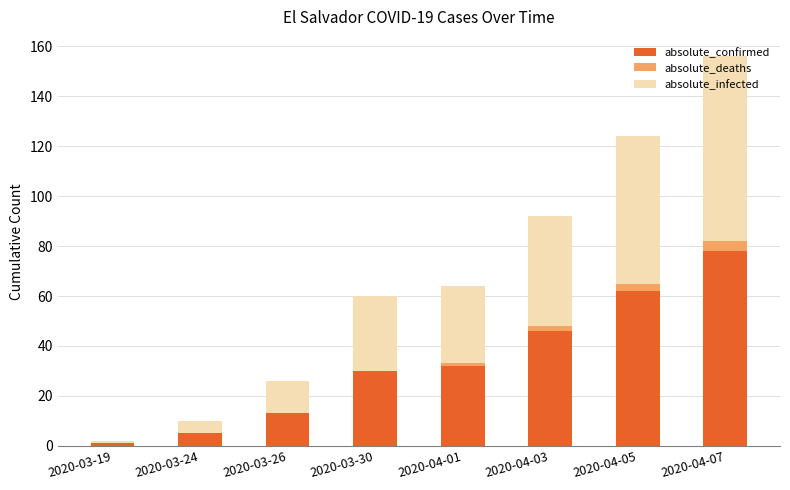

What is the total value across all series at 2020-03-26?

26